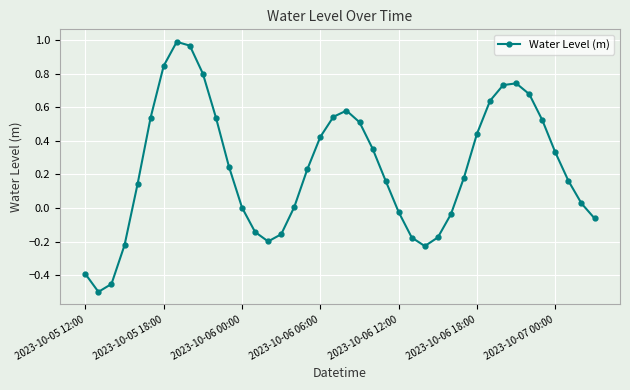

What is the sum of all values?

9.6